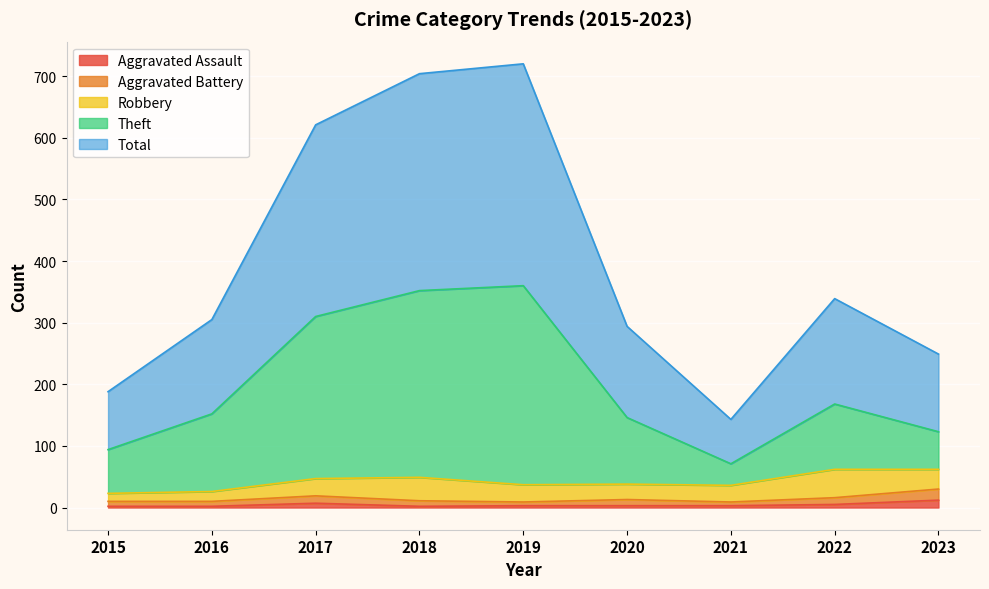

What is the average value of the Total series?

396